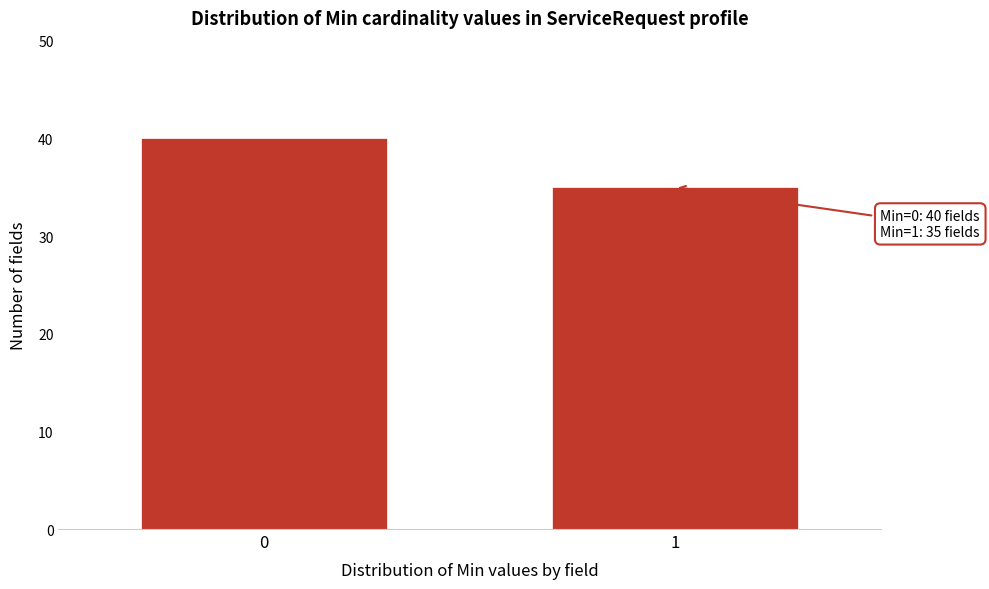

Reading right to left, transcribe all the data shown in this chart.

35	40